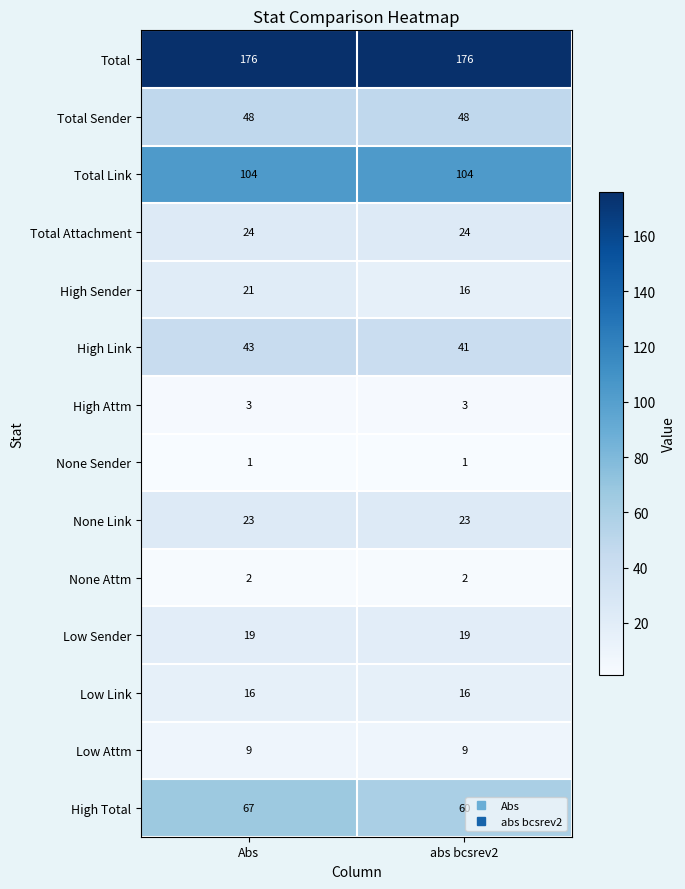

Is it true that None Attm equals 1 at abs bcsrev2?

False